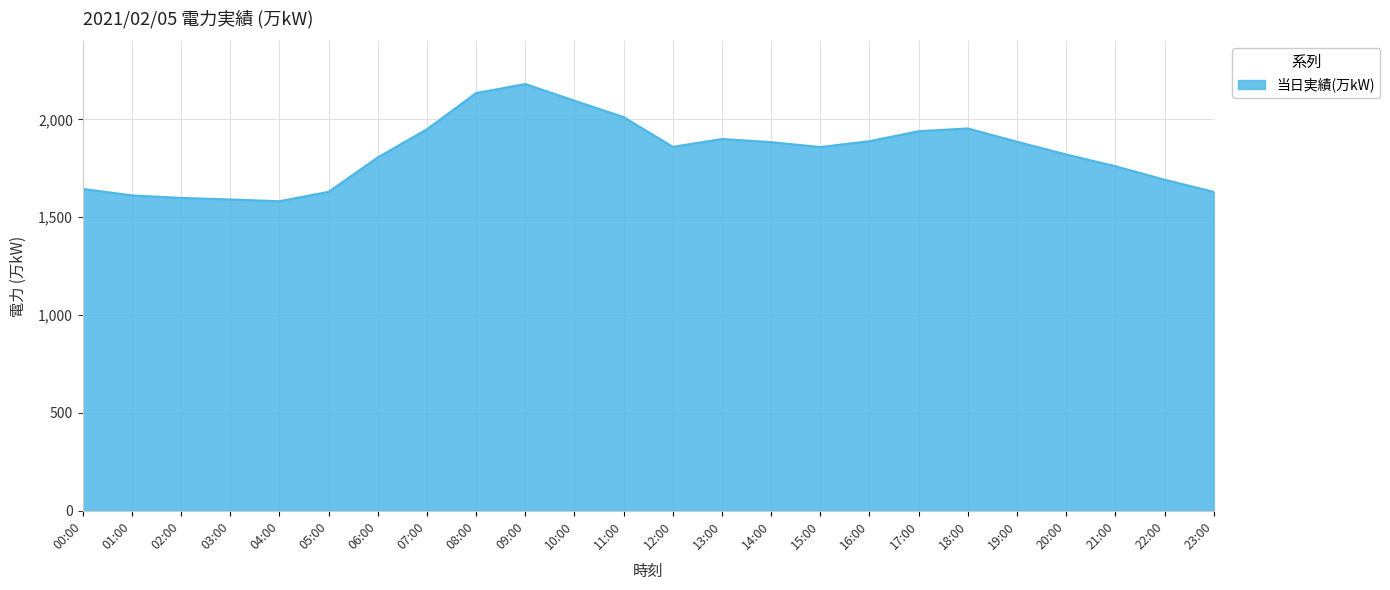

What is the difference between the maximum and second lowest values?

590